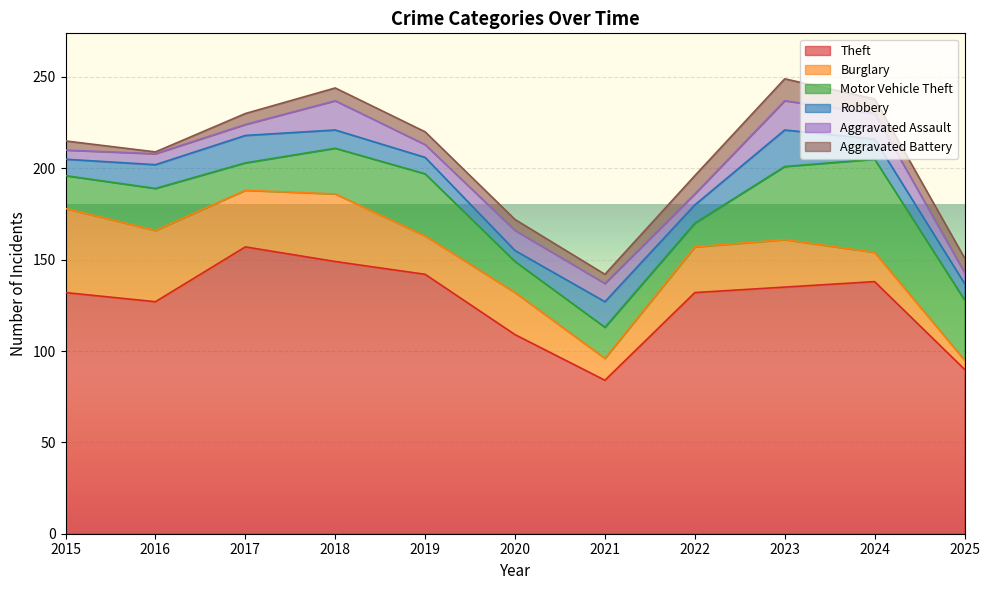

At how many categories does at least one series exceed 99?

9